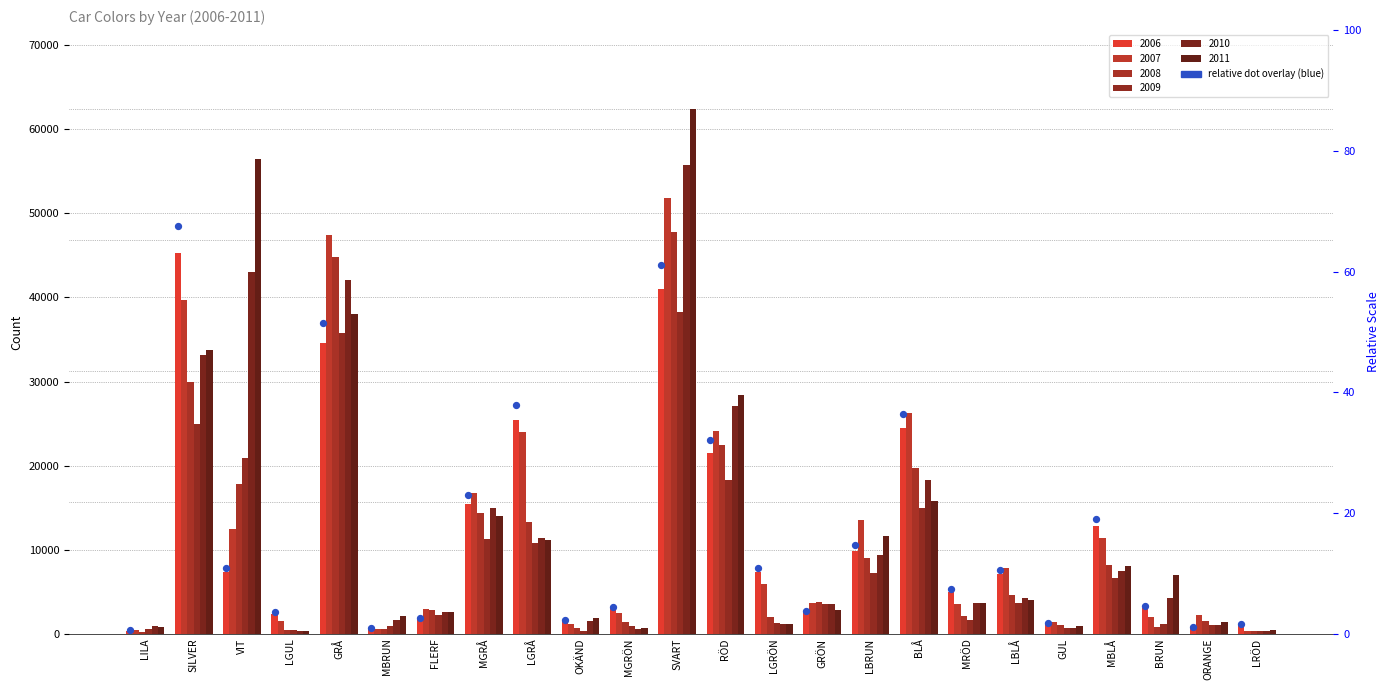

At how many categories does at least one series exceed 41821?

4